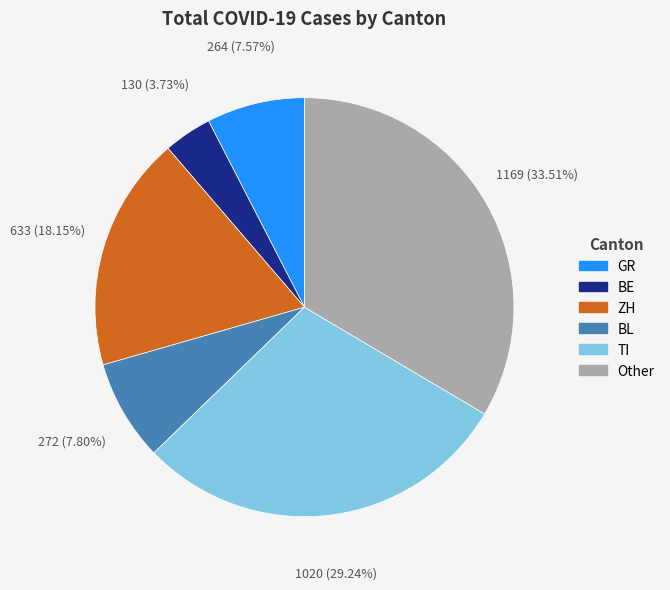

Which category has the biggest portion of the pie?

Other